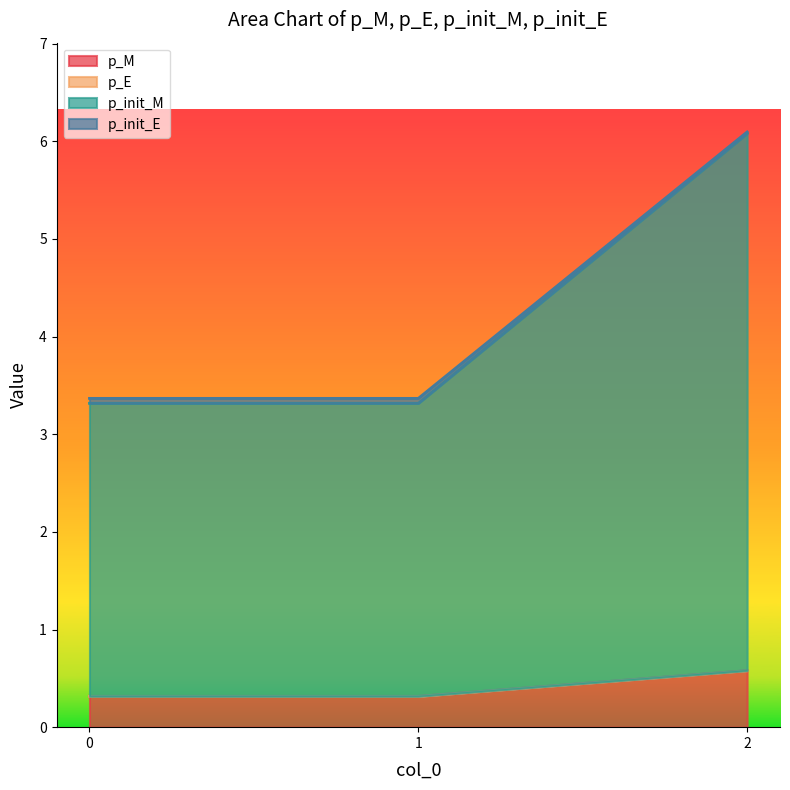

Rank the series by their maximum value, from lowest to highest.

p_E, p_init_M, p_M, p_init_E